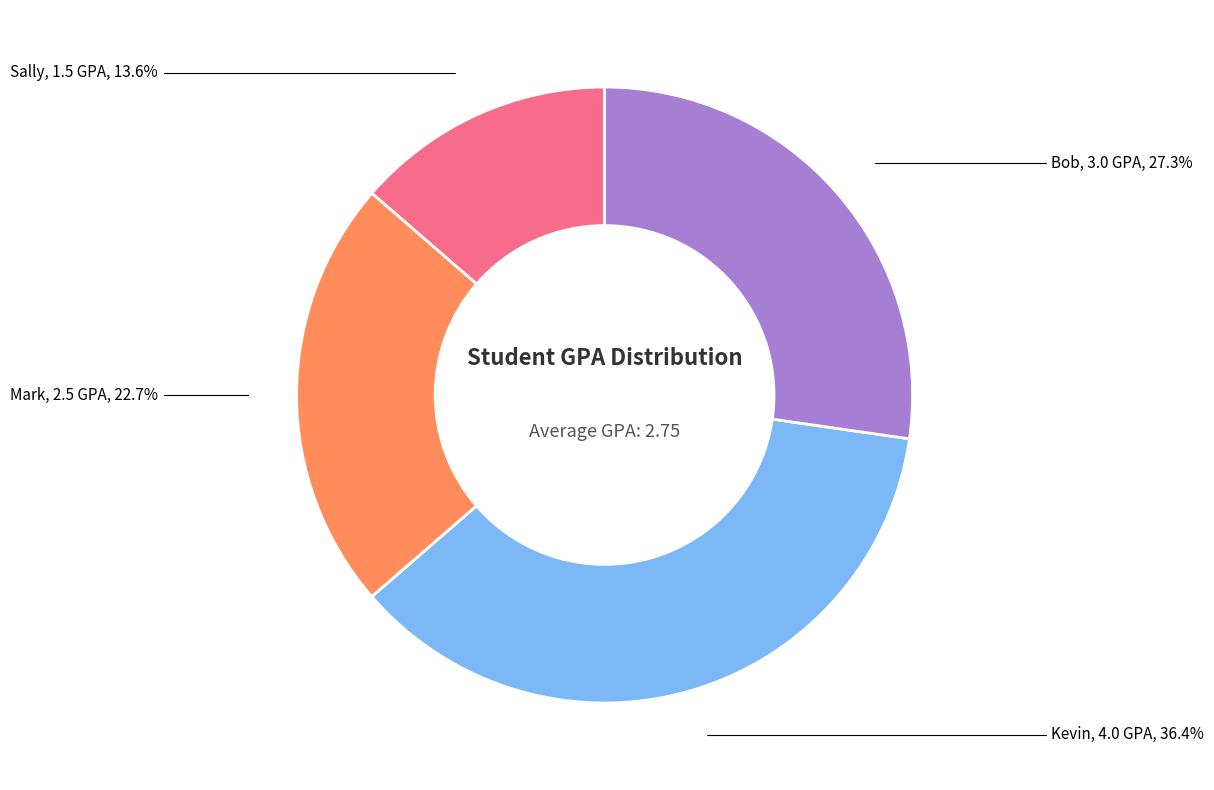

Count the number of slices in the pie.

4